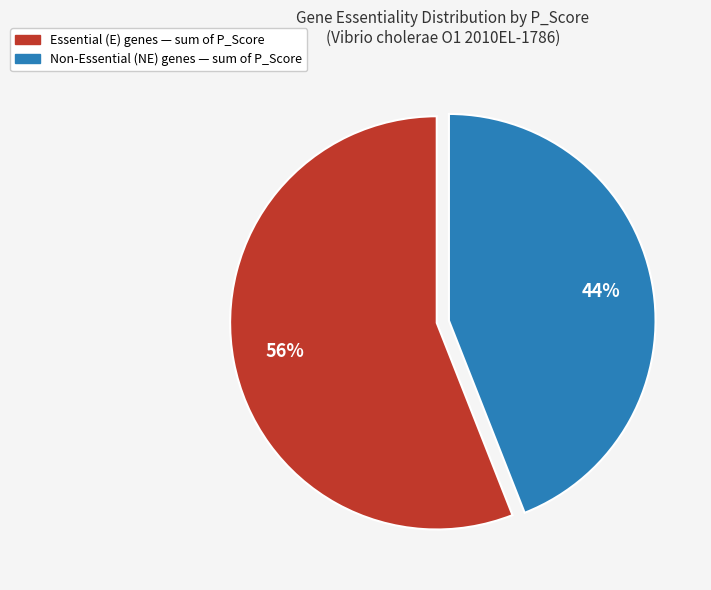

Which category has the biggest portion of the pie?

Essential (E) genes — sum of P_Score